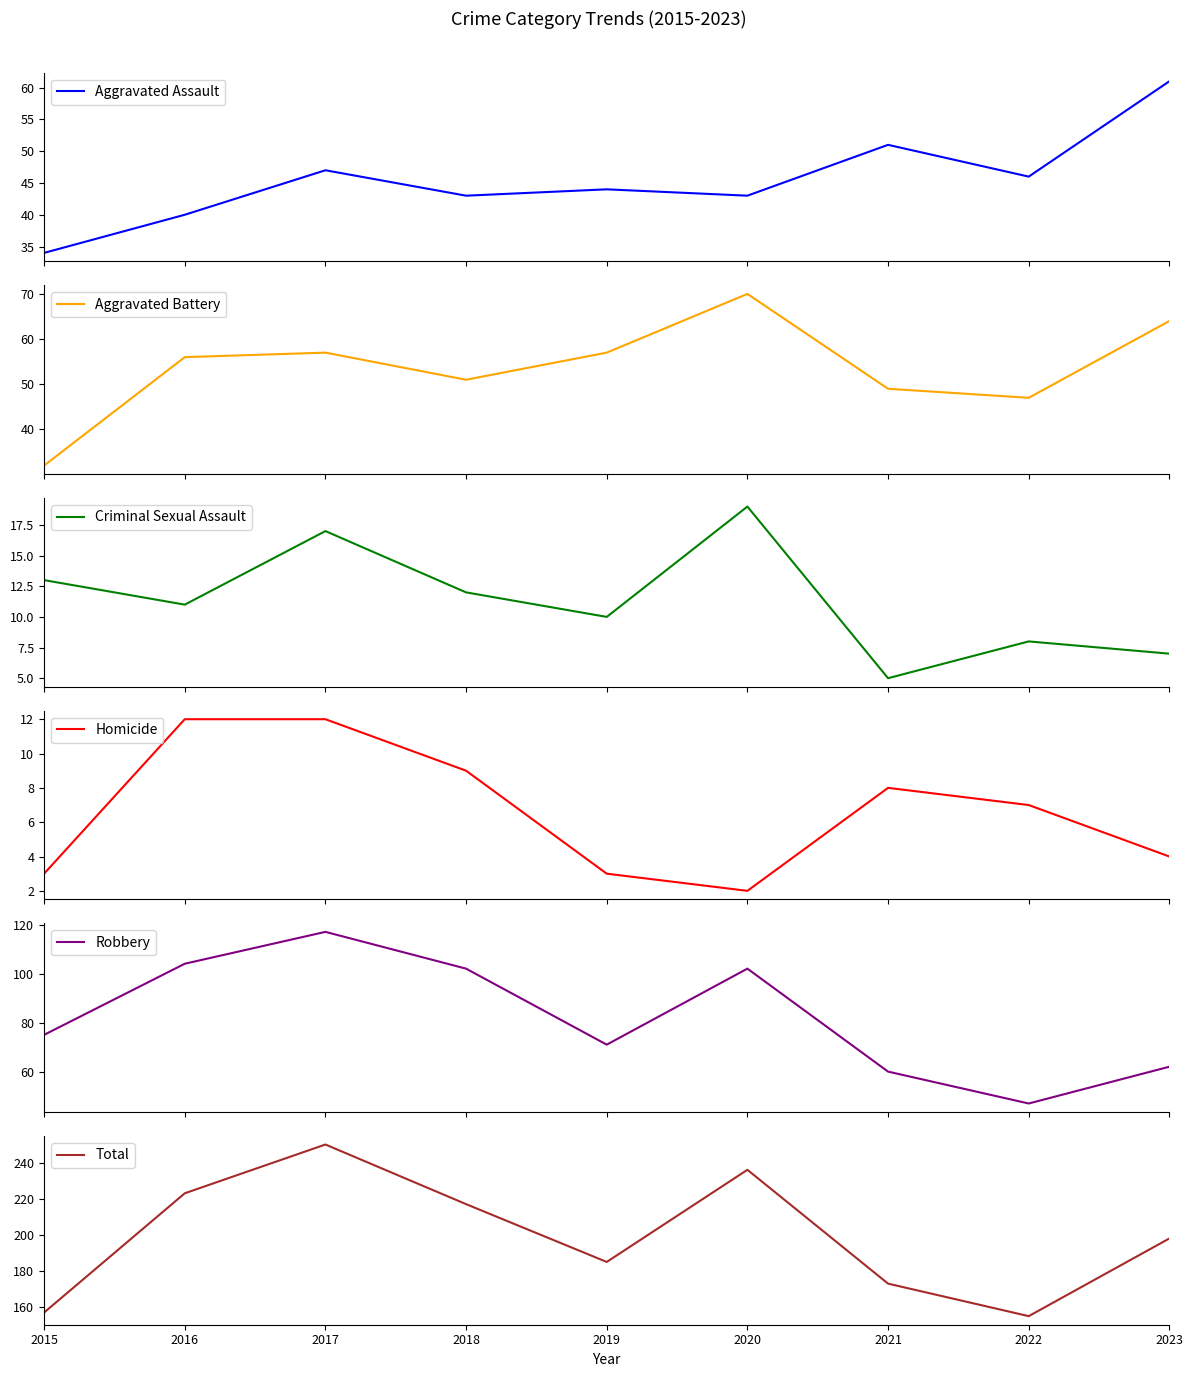

Which label corresponds to the smallest value in the chart?

2020